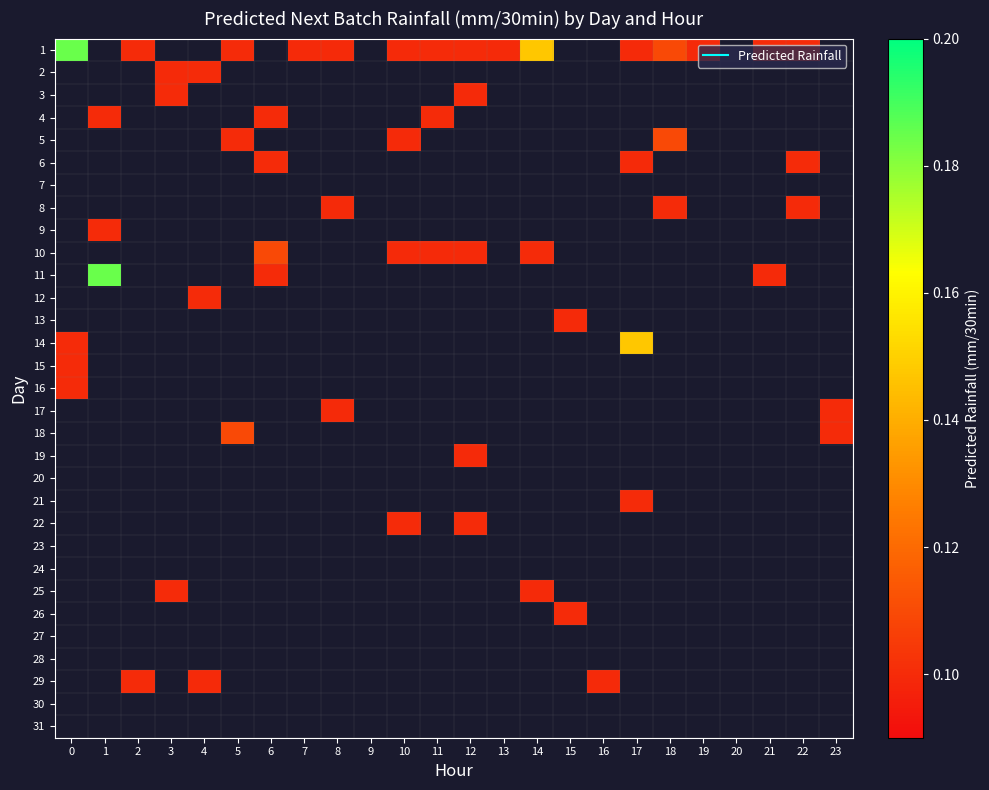

List the labels in order of 25 value, smallest first.

0, 1, 2, 3, 4, 5, 6, 7, 8, 9, 10, 11, 12, 13, 14, 15, 16, 17, 18, 19, 20, 21, 22, 23